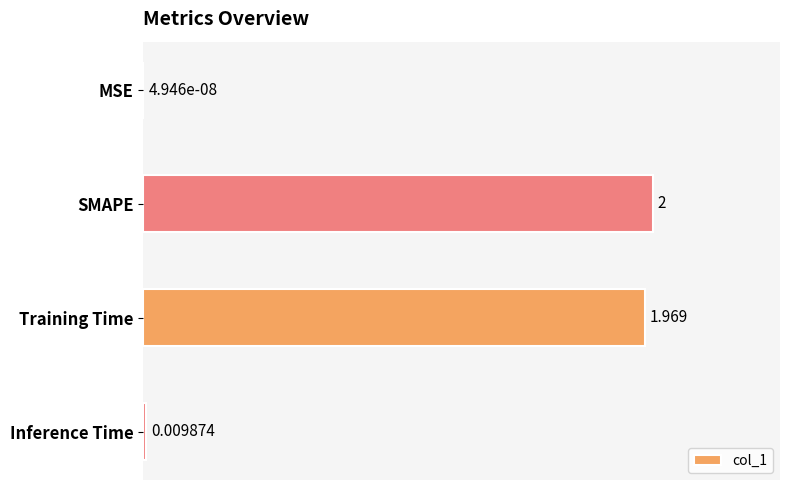

Which category has the highest value across all series?

SMAPE